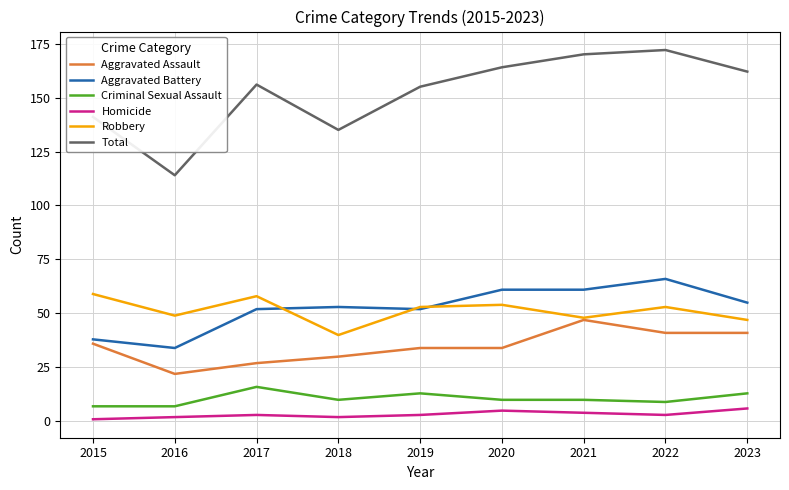

The Aggravated Assault series shows 55 at 2022. True or false?

False